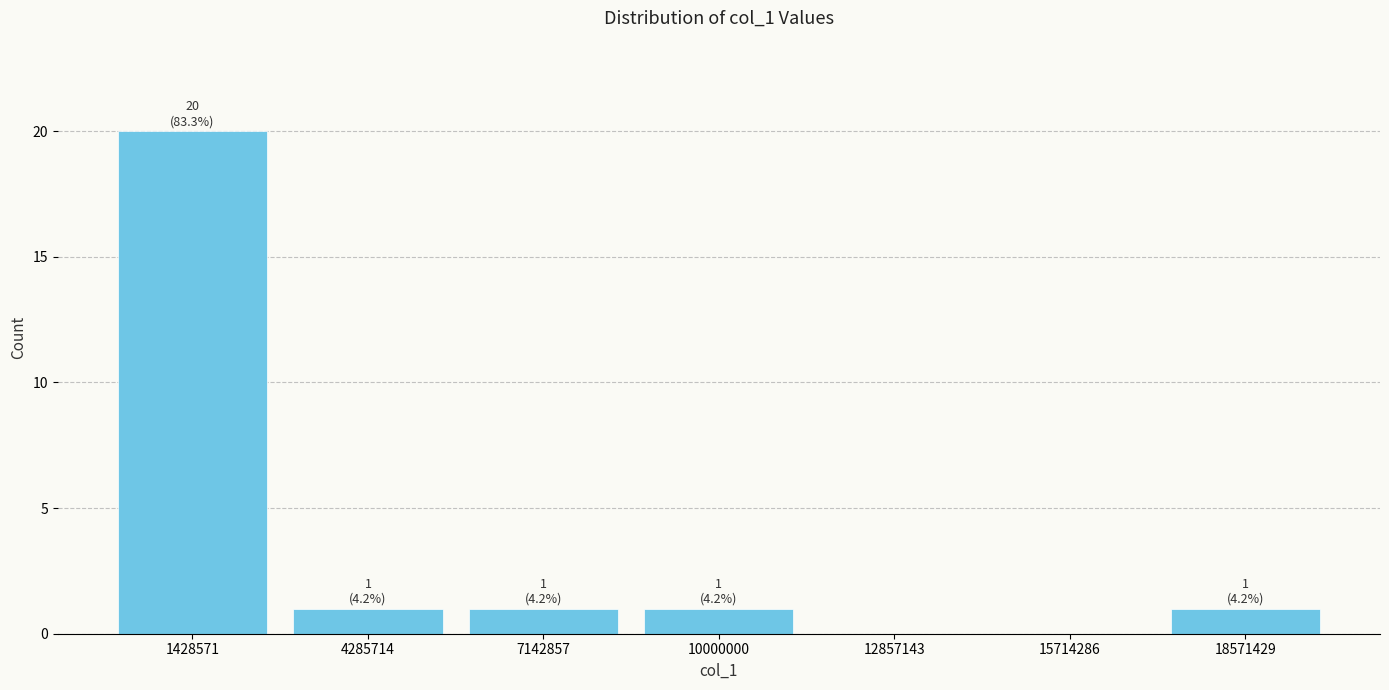

Which range on the x-axis has the tallest bar?

0 to 3000000